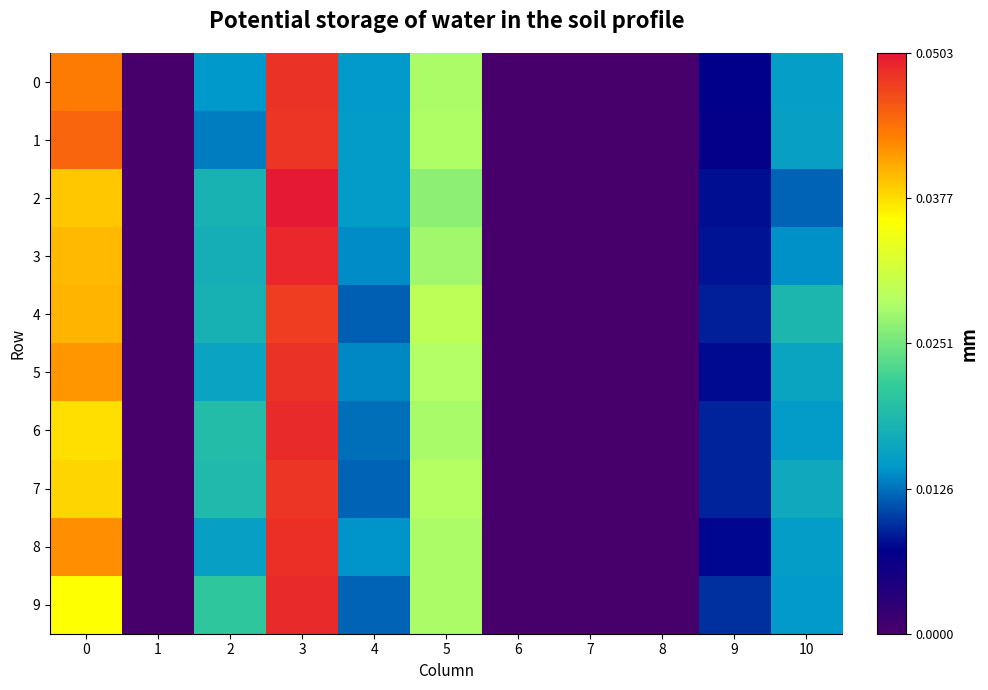

Count the number of categories in the chart.

11